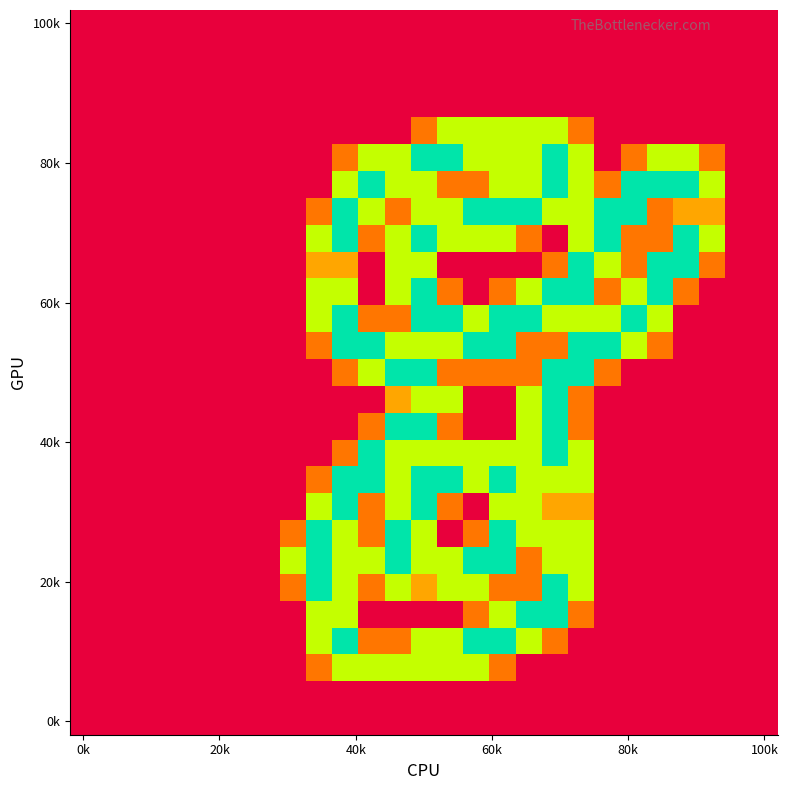

At how many categories does at least one series exceed 1?

17